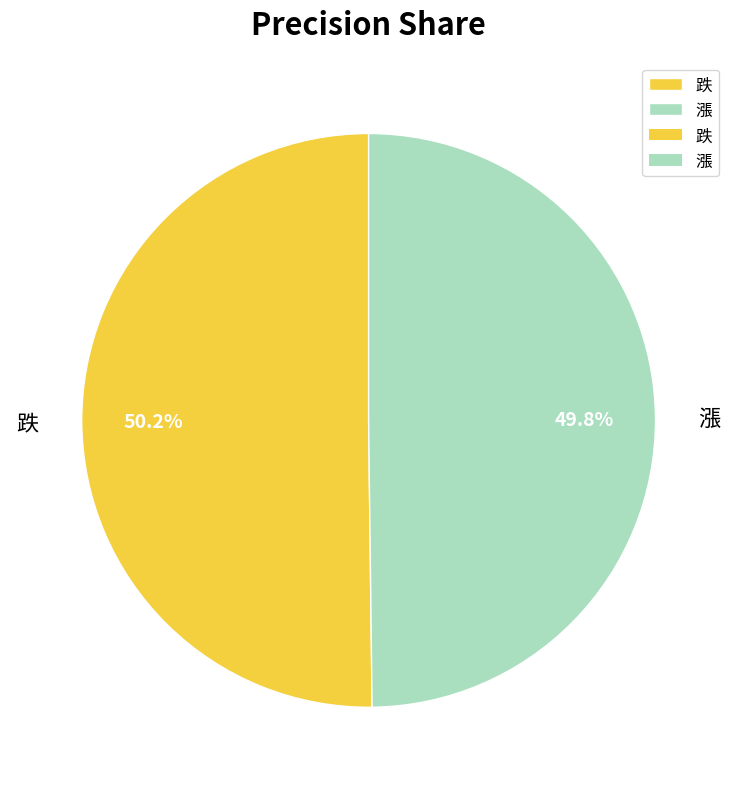

Does any single category account for the majority?

Yes